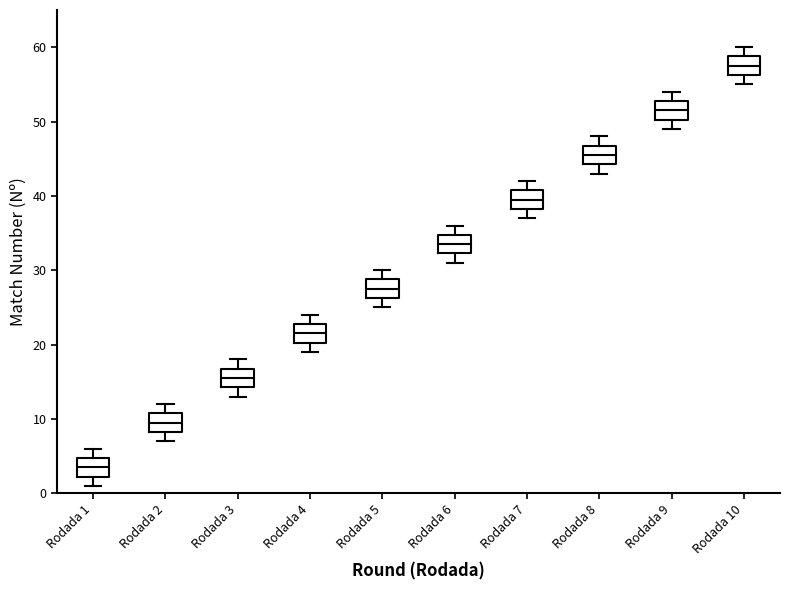

Where does the lower whisker of the box for Rodada 4 end on the y-axis? The values are not printed on the chart, so give them approximately, as read against the axis.

19